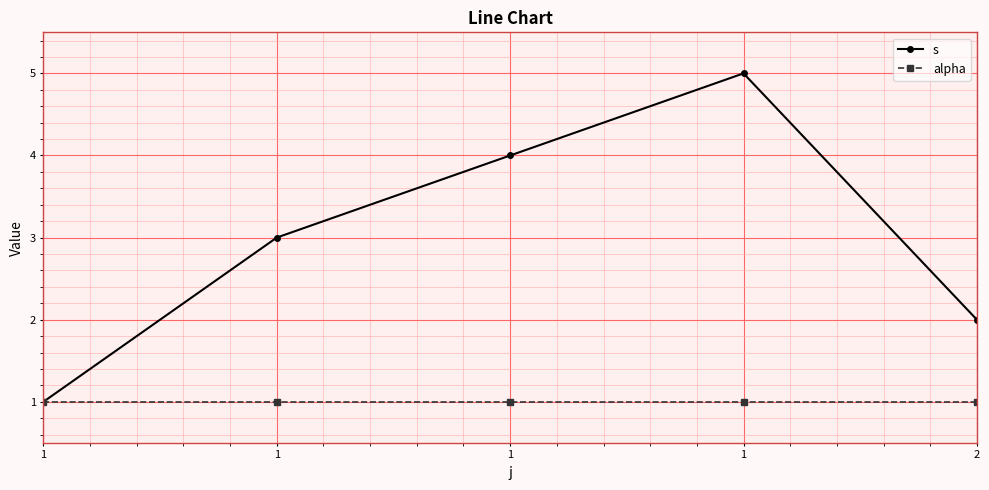

What is the highest value of the alpha series?

1